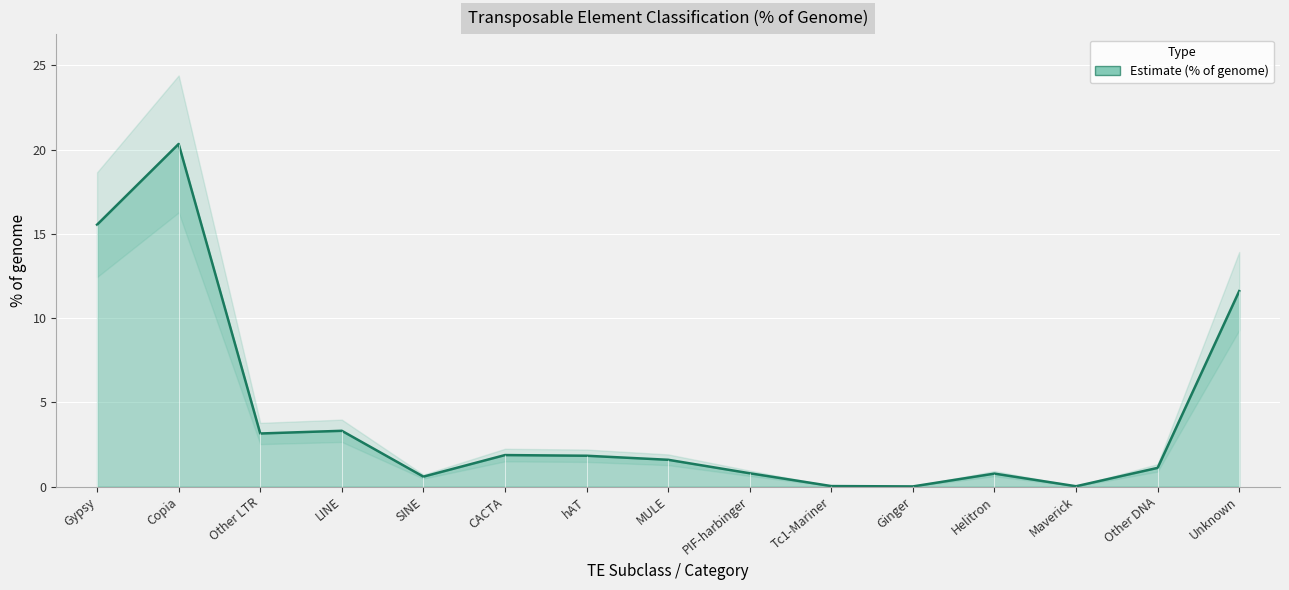

List the labels in order of value, largest first.

Copia, Gypsy, Unknown, LINE, Other LTR, CACTA, hAT, MULE, Other DNA, PIF-harbinger, Helitron, SINE, Tc1-Mariner, Maverick, Ginger